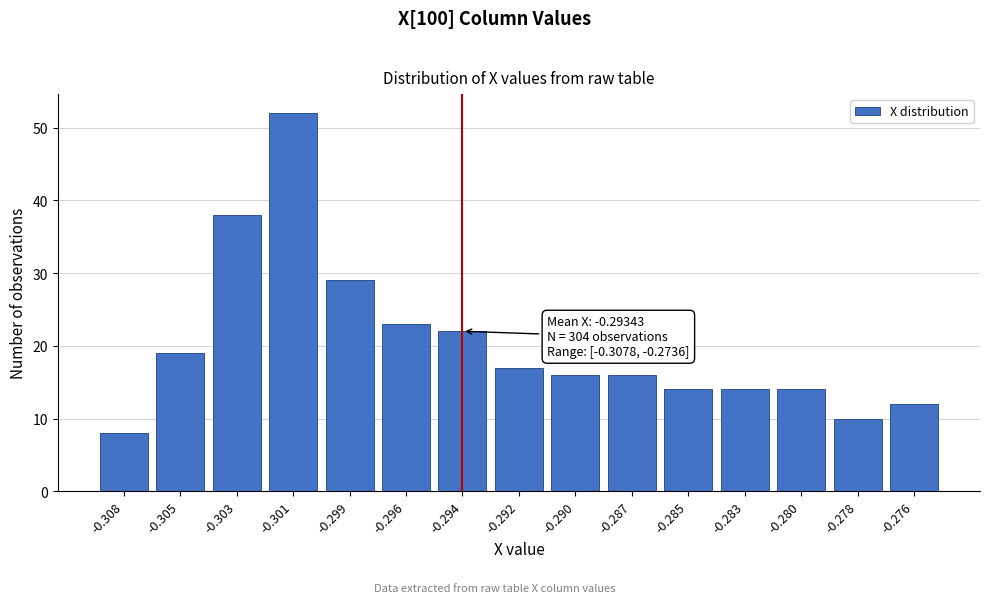

Reading left to right, what are all the values shown in this chart?

-0.308=8	-0.305=19	-0.303=38	-0.301=52	-0.299=29	-0.296=23	-0.294=22	-0.292=17	-0.290=16	-0.287=16	-0.285=14	-0.283=14	-0.280=14	-0.278=10	-0.276=12